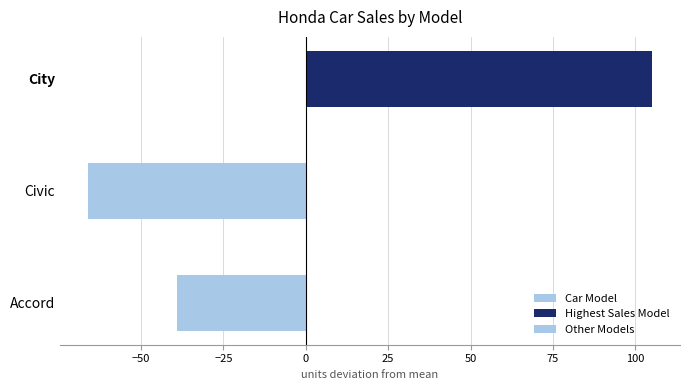

Which has a higher value, City or Civic?

City